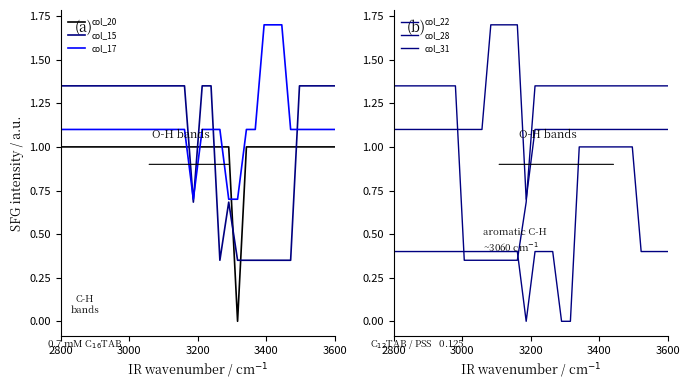

After their last crossing, which series has the higher values: col_15 or col_20?

col_15